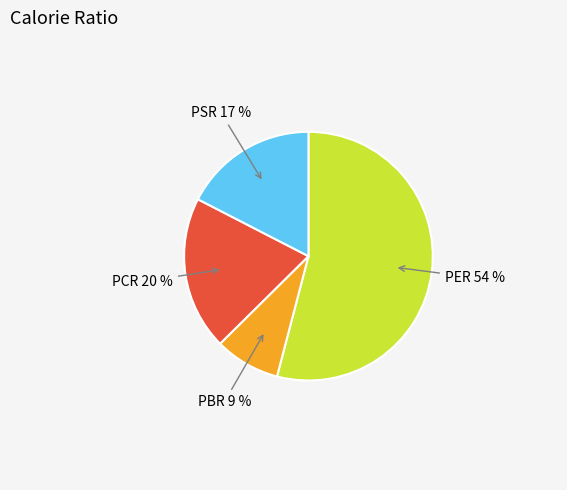

Is the sum of PCR and PBR greater than half?

No